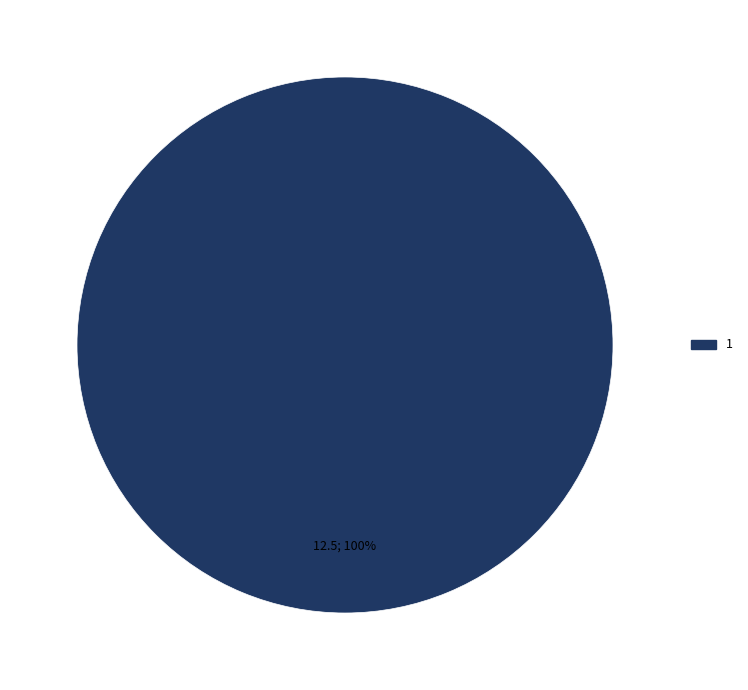

Is it true that 1 is 100% of the pie?

True